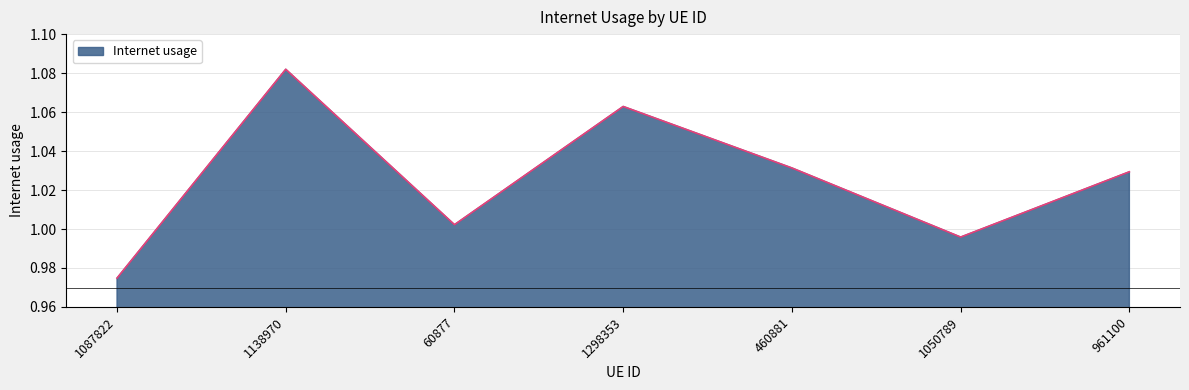

What position from the left is 1050789?

6